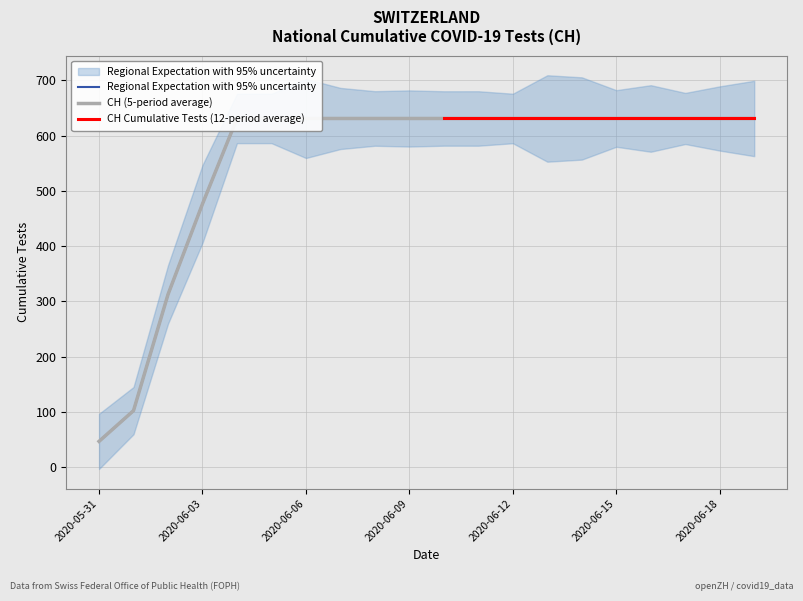

Between 2020-05-31 and 2020-06-01, which series saw the biggest shift?

CH